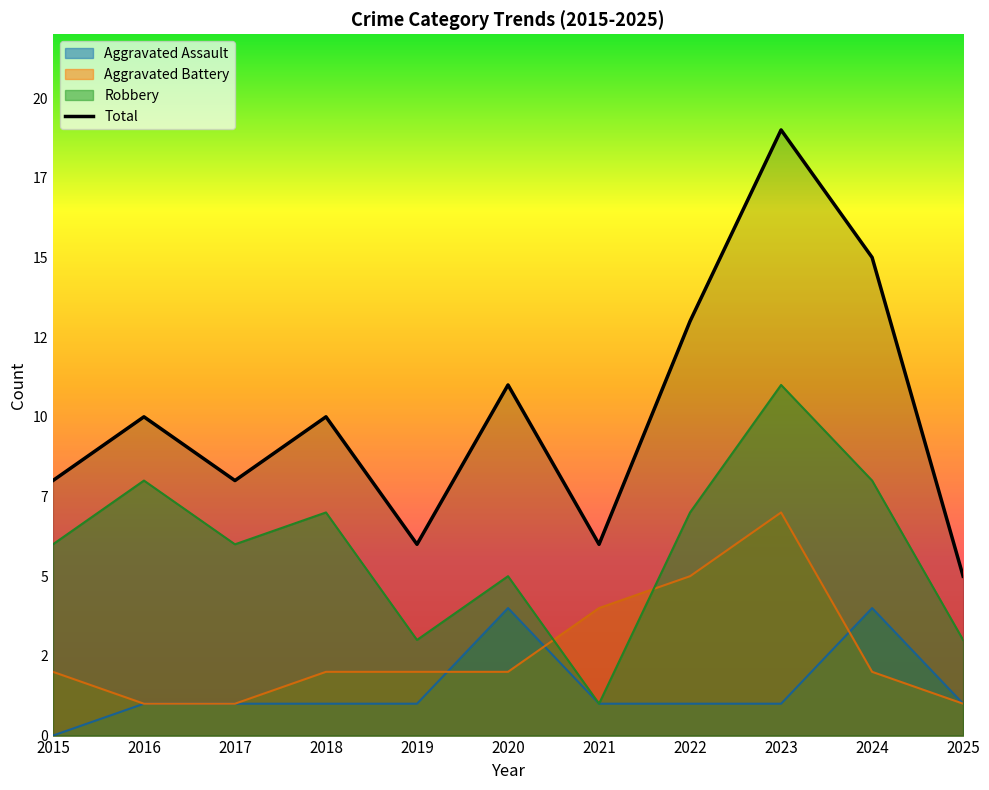

How many lines are shown in the chart?

4